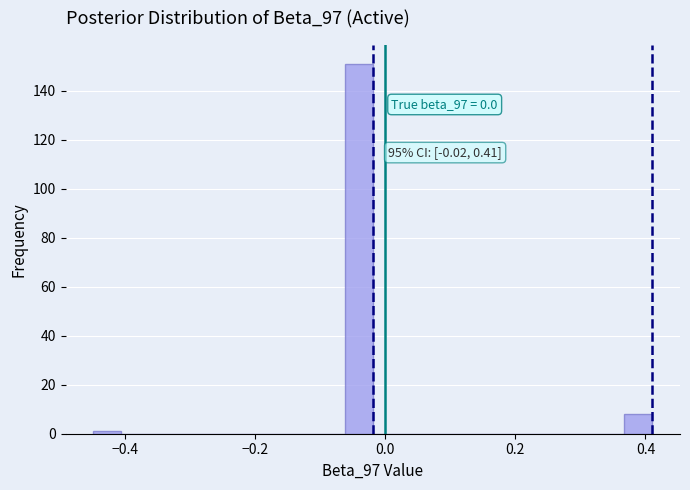

Read against the x-axis, roughly where is the centre of the tallest bar?

-0.04